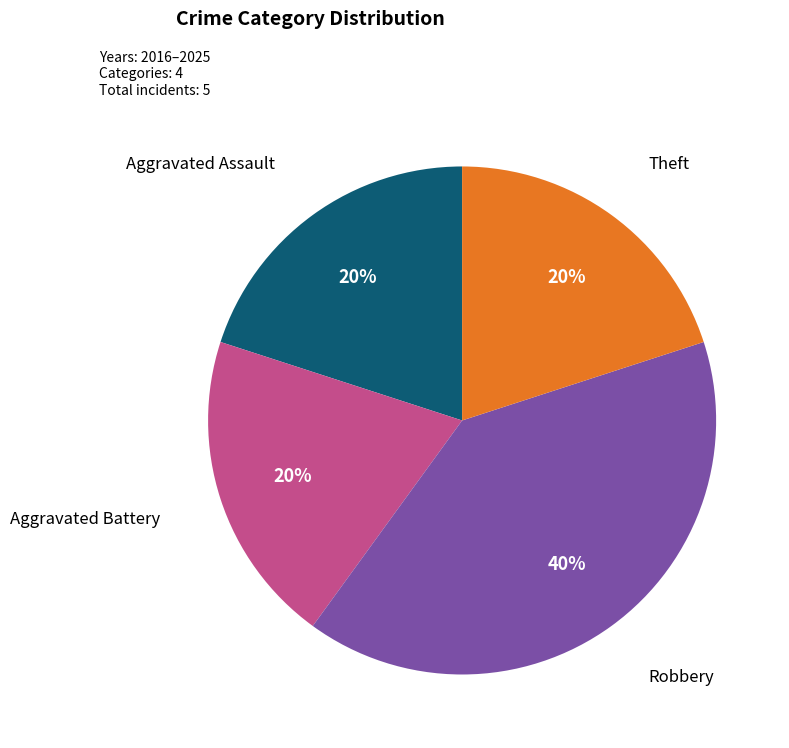

To the nearest percent, what is the average slice percentage?

25%